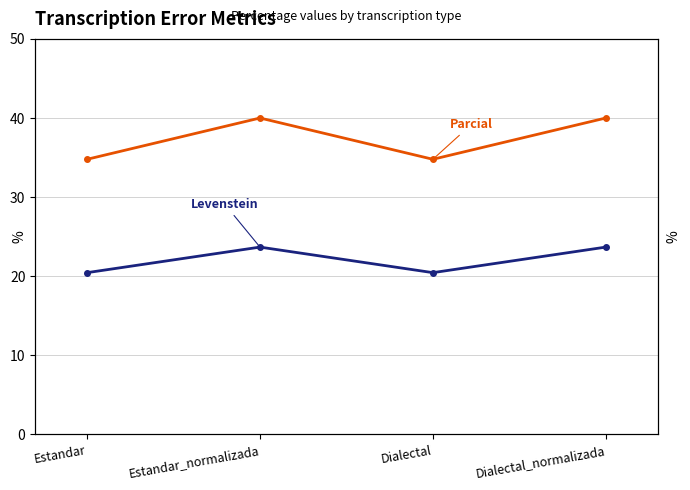

What is the sum of all Parcial values?

149.6